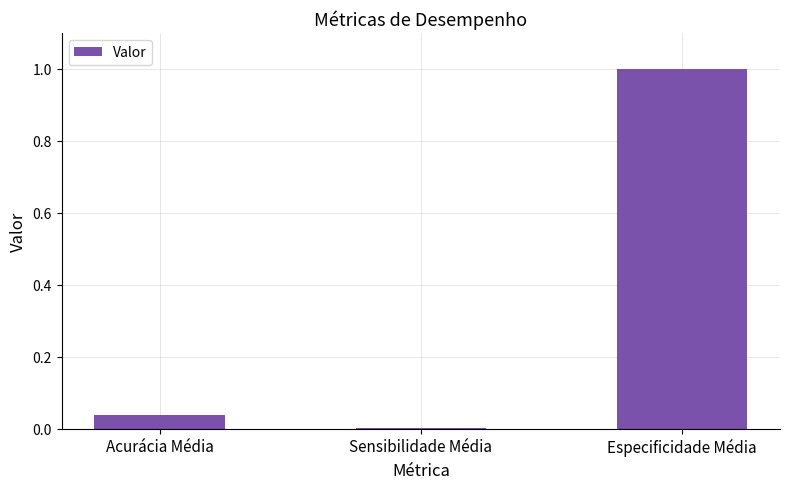

What is the sum of all values?

1.0